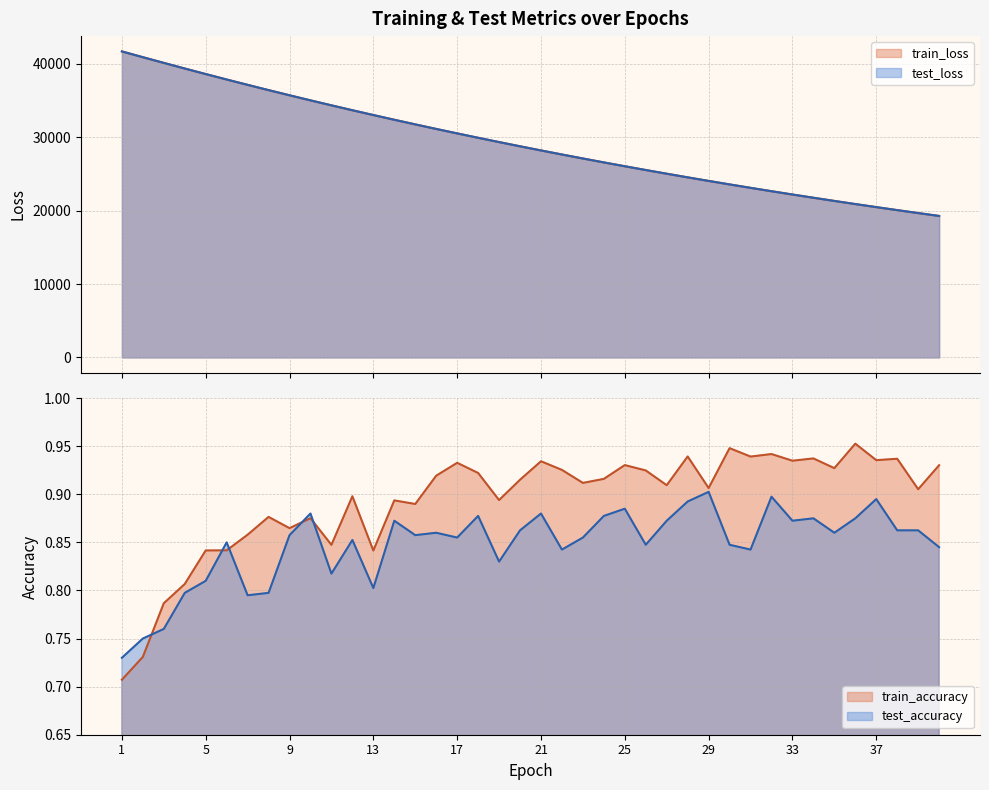

What is the approximate value of test_accuracy at 40?

0.8